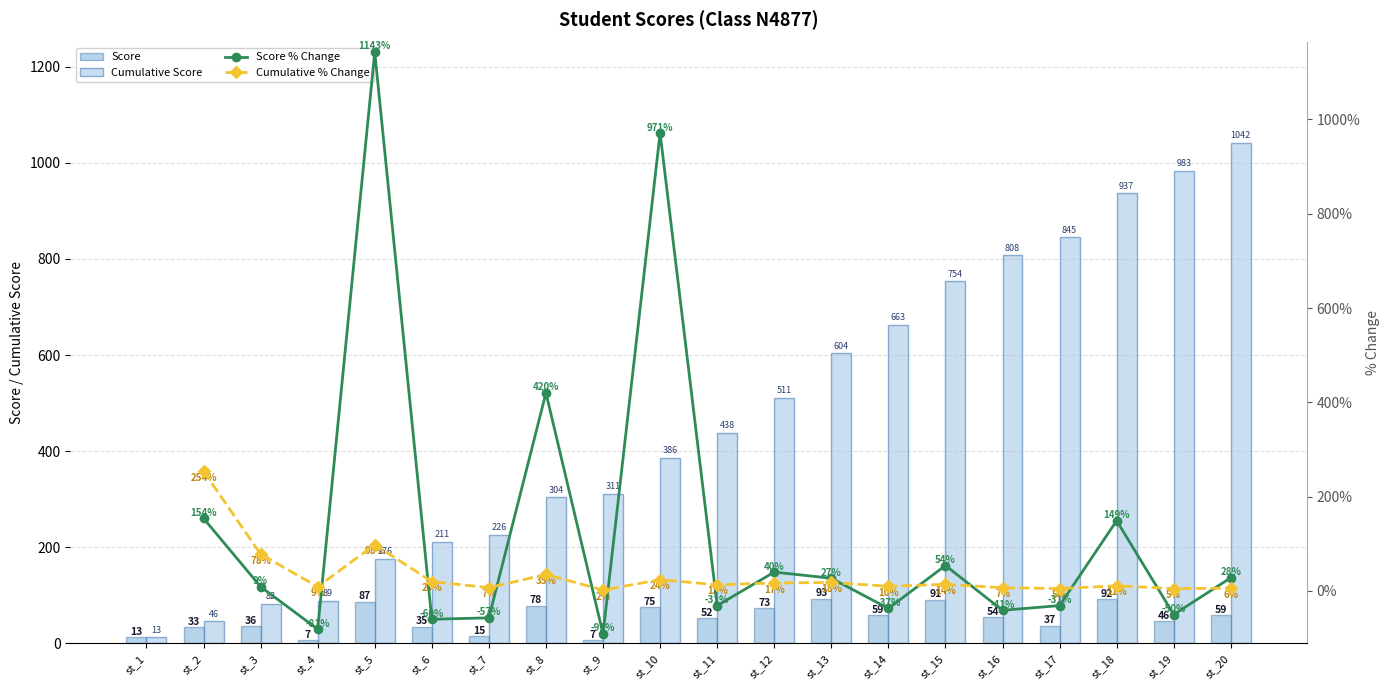

The value at st_17 is 63. True or false?

False